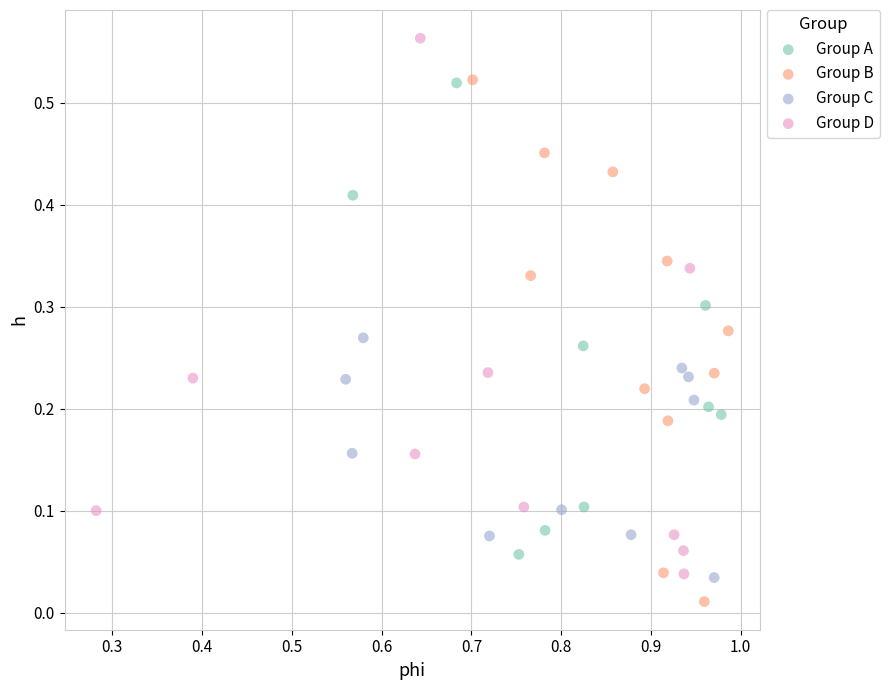

Which series contains the highest Y value?

Group D